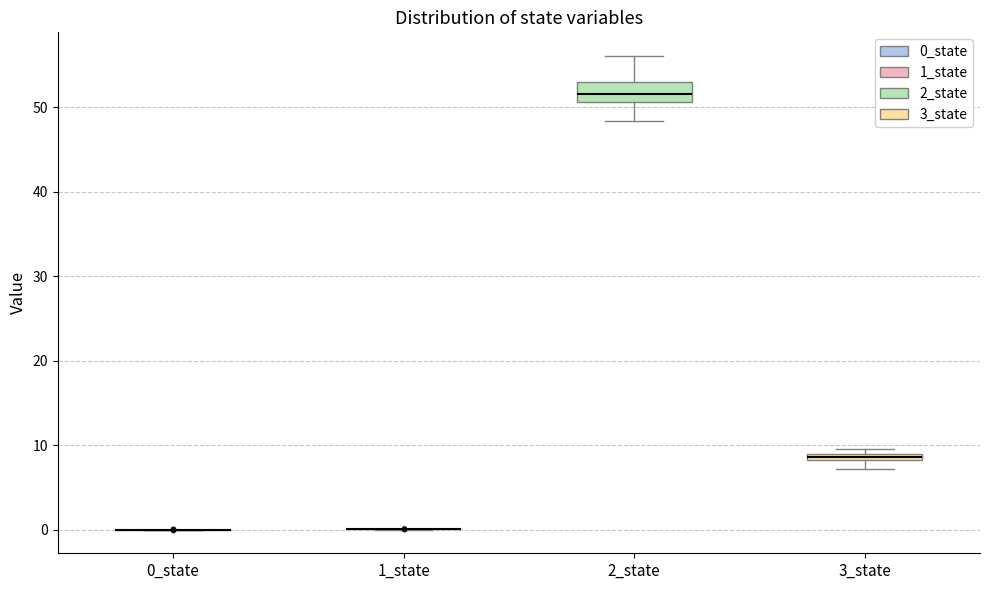

Which box is the tallest, from its lower edge to its upper edge?

2_state